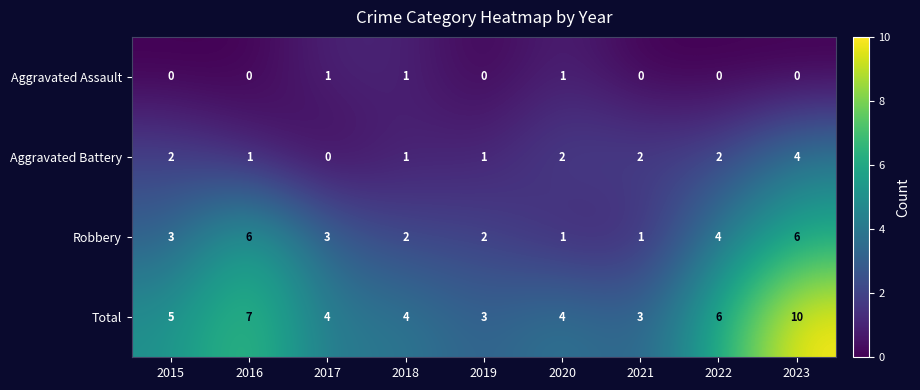

Is it true that Aggravated Battery equals 1 at 2016?

True